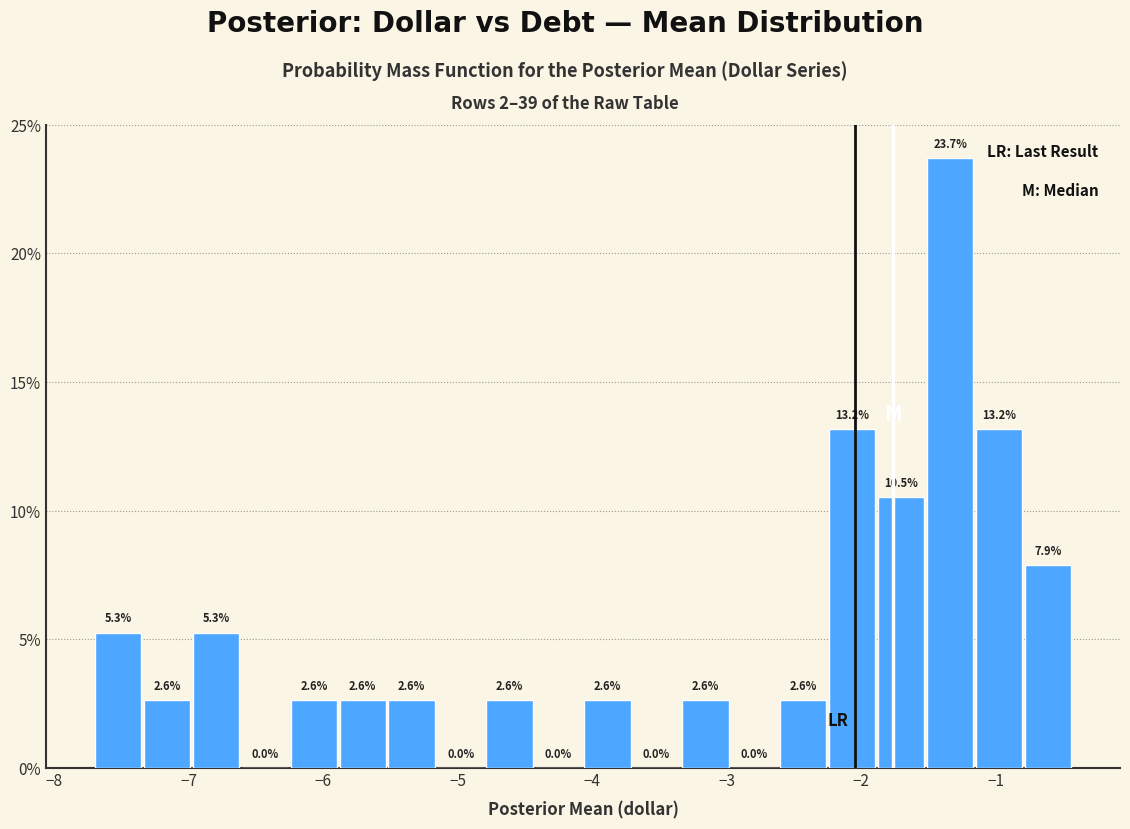

Read against the x-axis, roughly where is the centre of the tallest bar?

-1.3